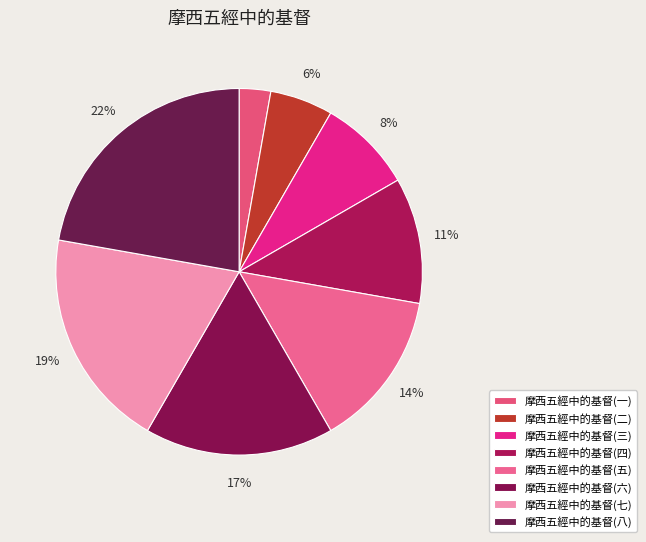

Rank the categories by value from lowest to highest.

摩西五經中的基督(一), 摩西五經中的基督(二), 摩西五經中的基督(三), 摩西五經中的基督(四), 摩西五經中的基督(五), 摩西五經中的基督(六), 摩西五經中的基督(七), 摩西五經中的基督(八)